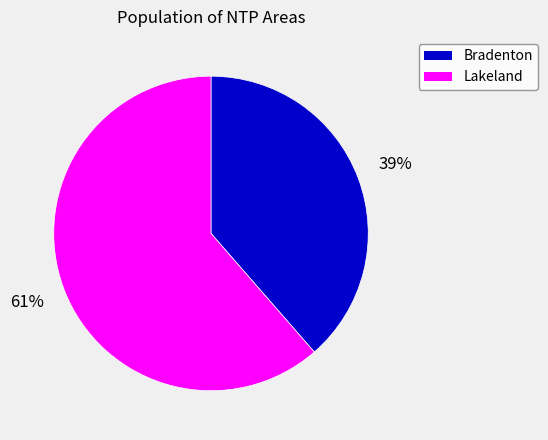

Which has a higher value, Bradenton or Lakeland?

Lakeland